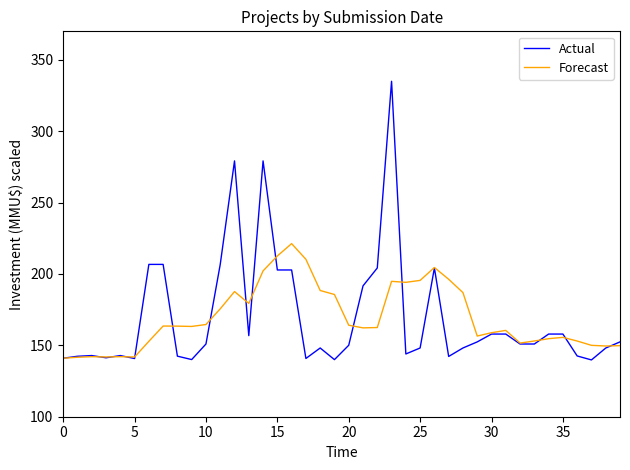

List the series in order of their peak value, lowest first.

Forecast, Actual